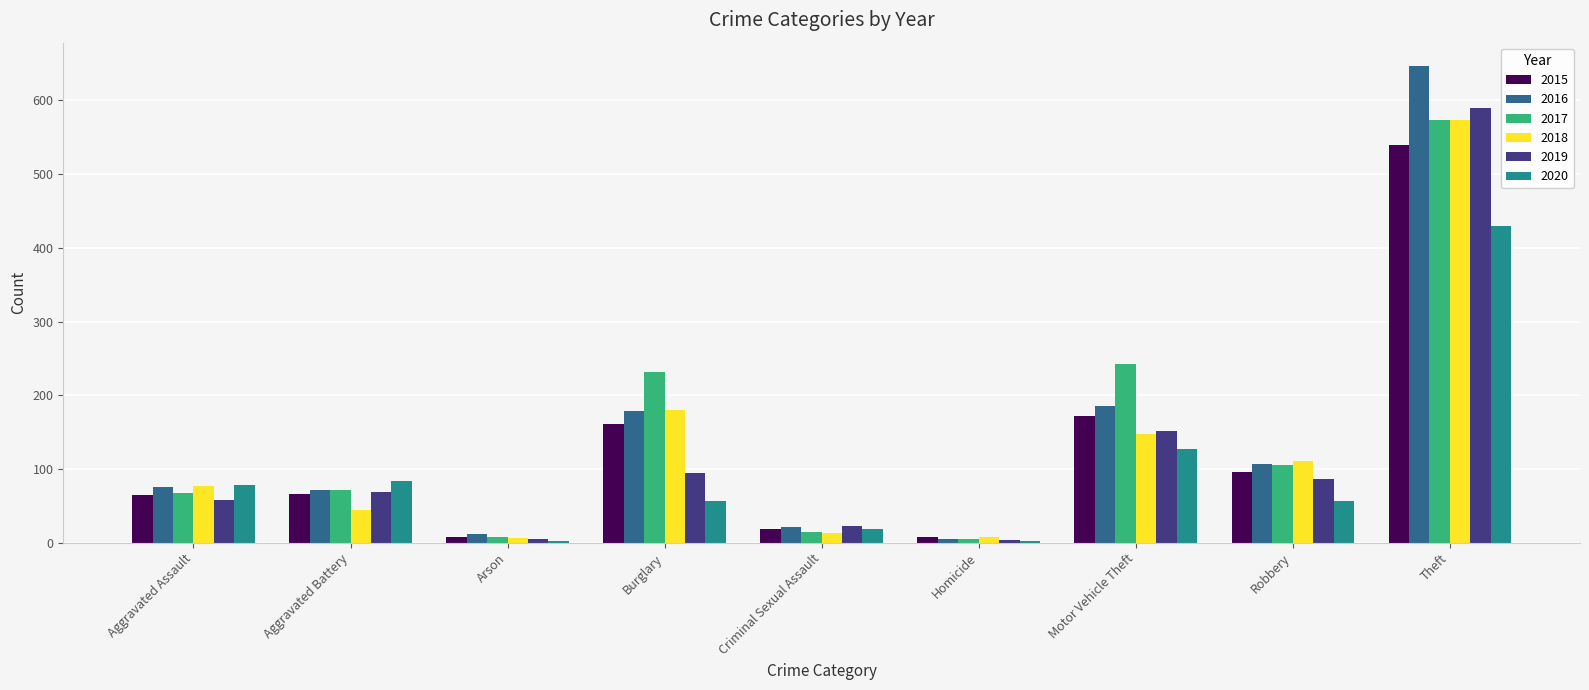

Is it true that 2018 equals 44 at Aggravated Battery?

True